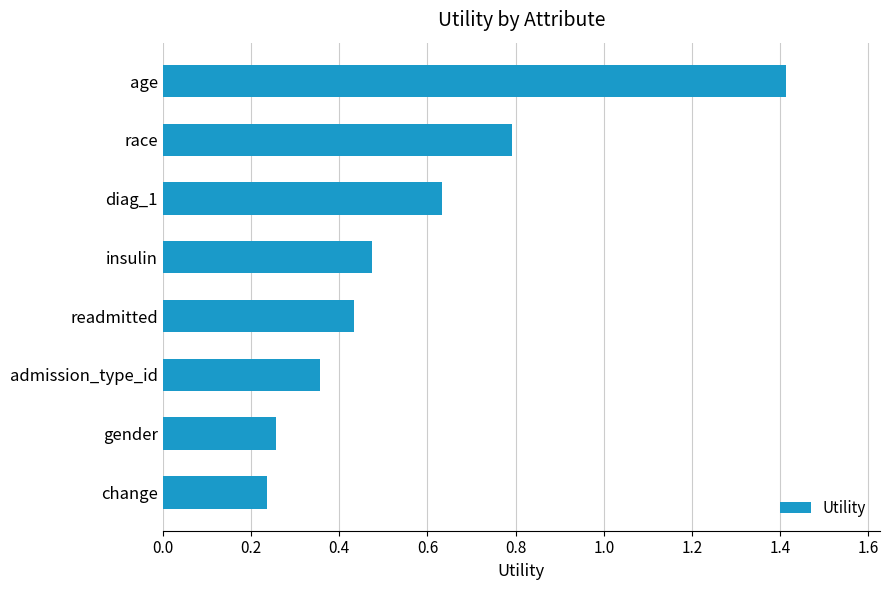

What is the difference between the maximum and second lowest values?

1.2